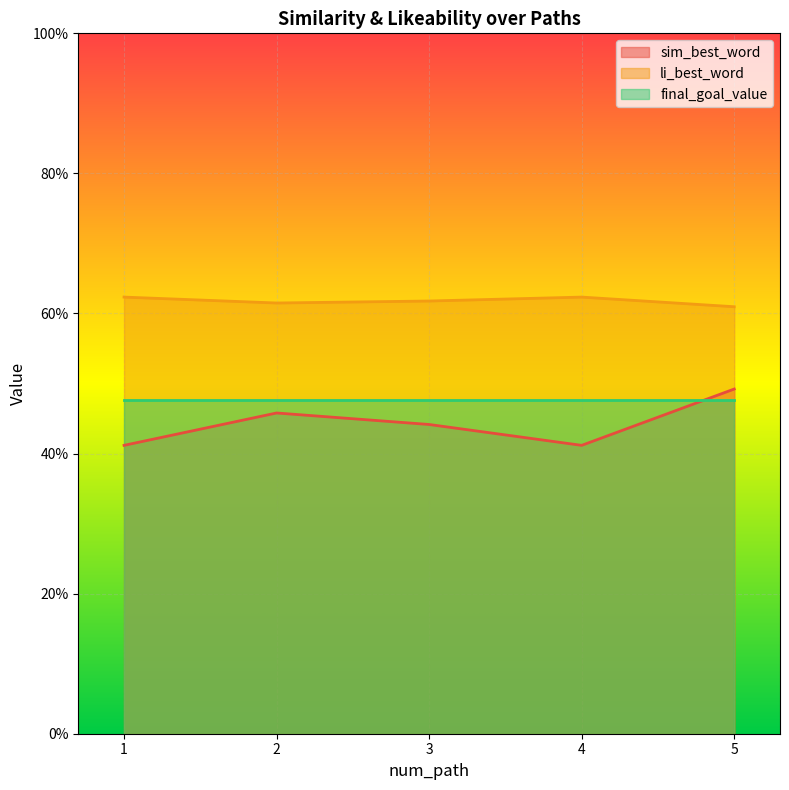

In li_best_word, how many points are higher than both neighbors (excluding endpoints)?

1